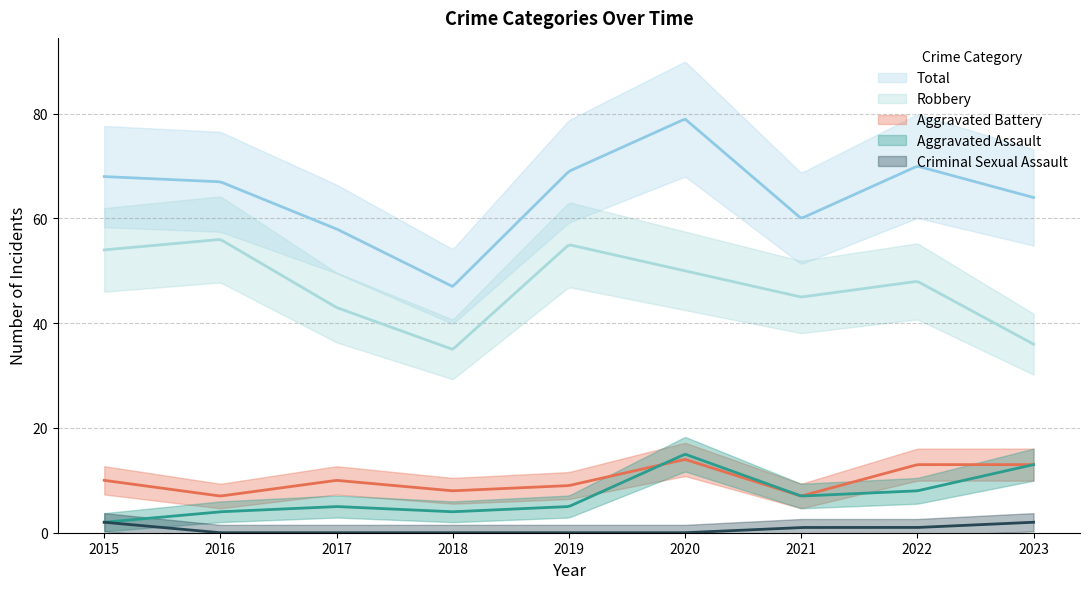

What is the highest value of the Criminal Sexual Assault series?

2